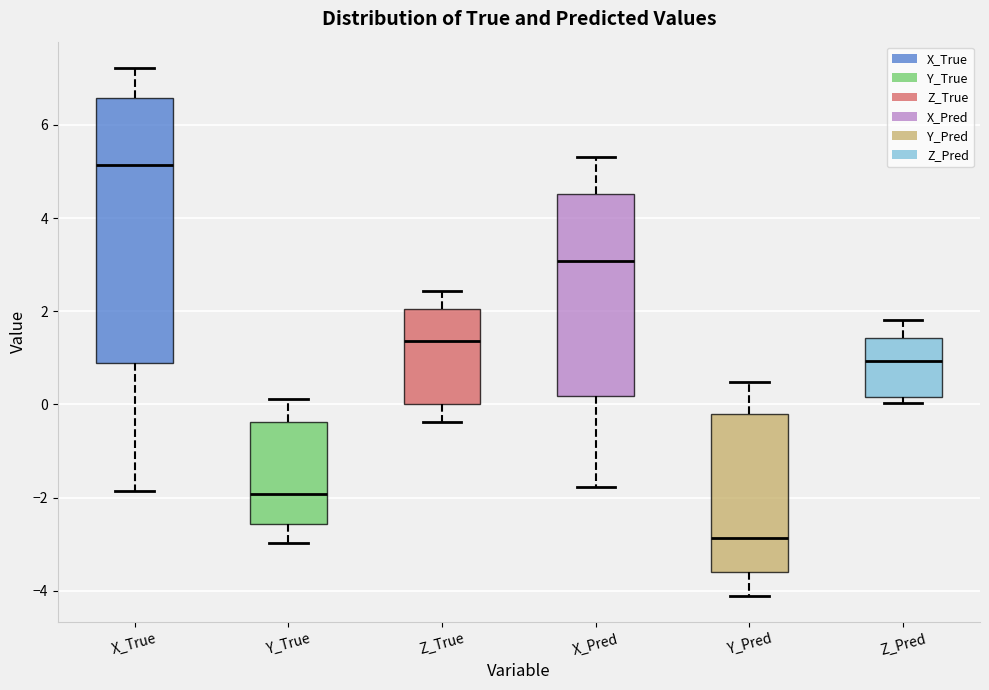

Where does the lower whisker of the box for Y_True end on the y-axis? The values are not printed on the chart, so give them approximately, as read against the axis.

-3.0